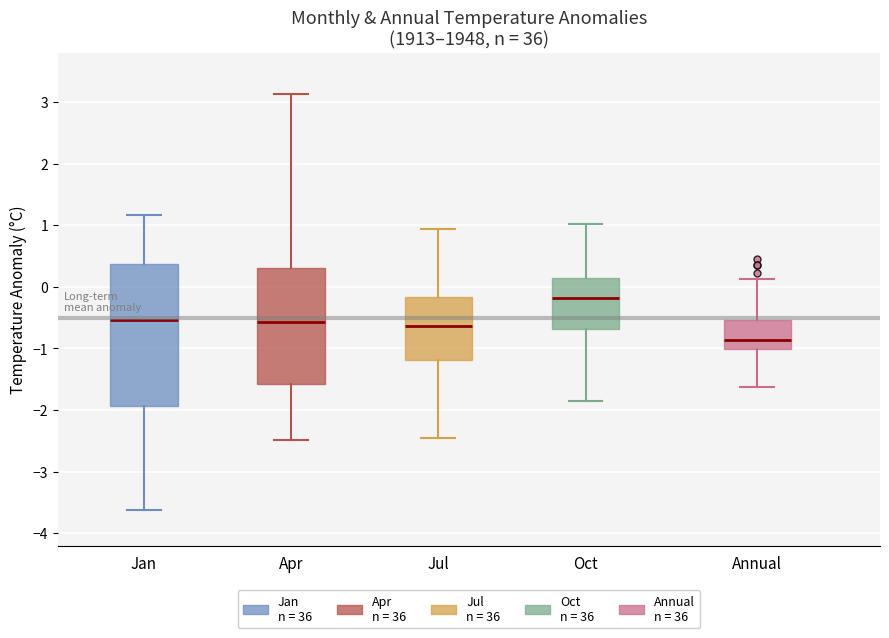

Where is the upper edge of the box for Jan on the y-axis? The values are not printed on the chart, so give them approximately, as read against the axis.

0.4